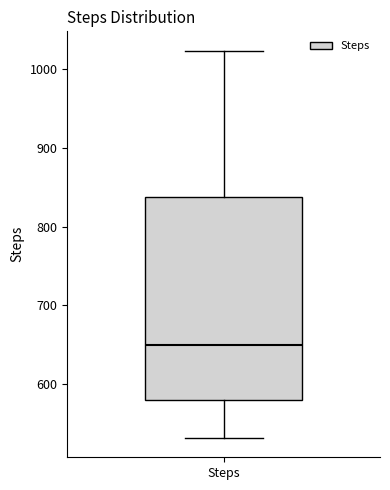

Where is the lower edge of the box for Steps on the y-axis? The values are not printed on the chart, so give them approximately, as read against the axis.

580